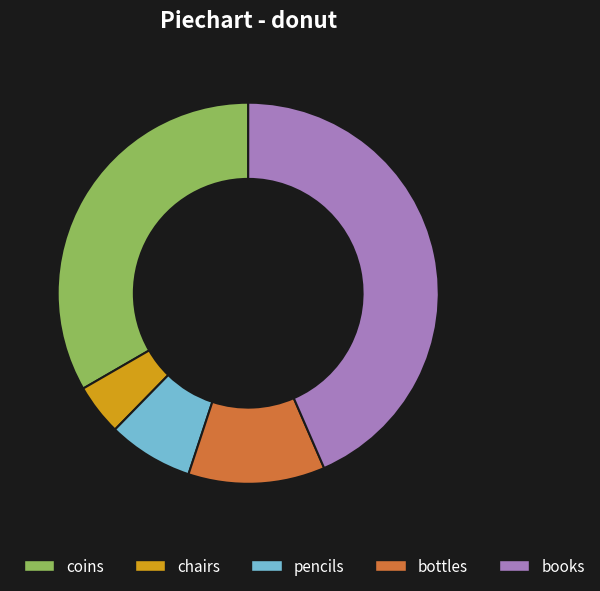

Combined, do books and pencils account for over 50%?

Yes